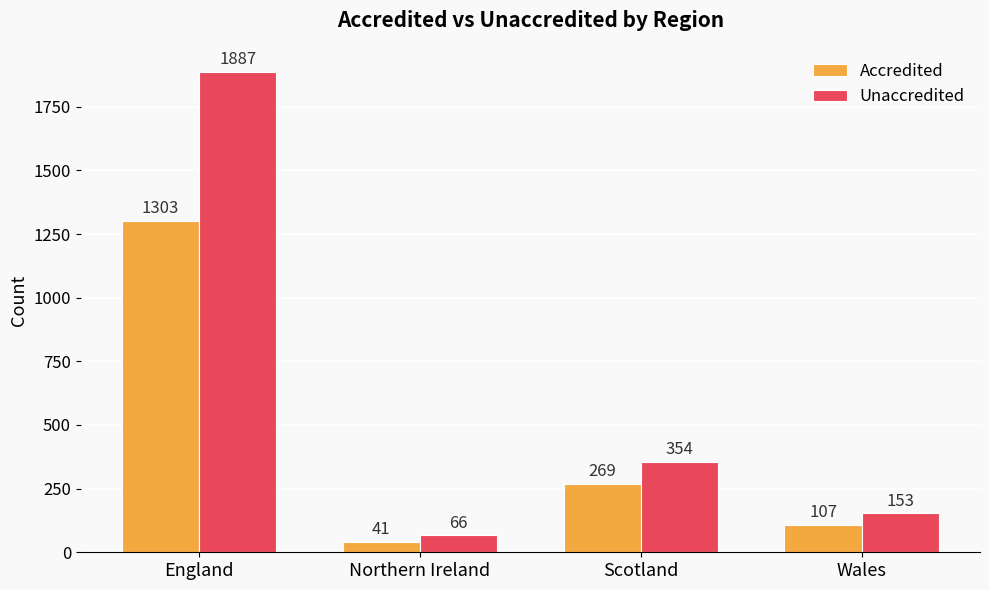

How many data points does each series have?

4